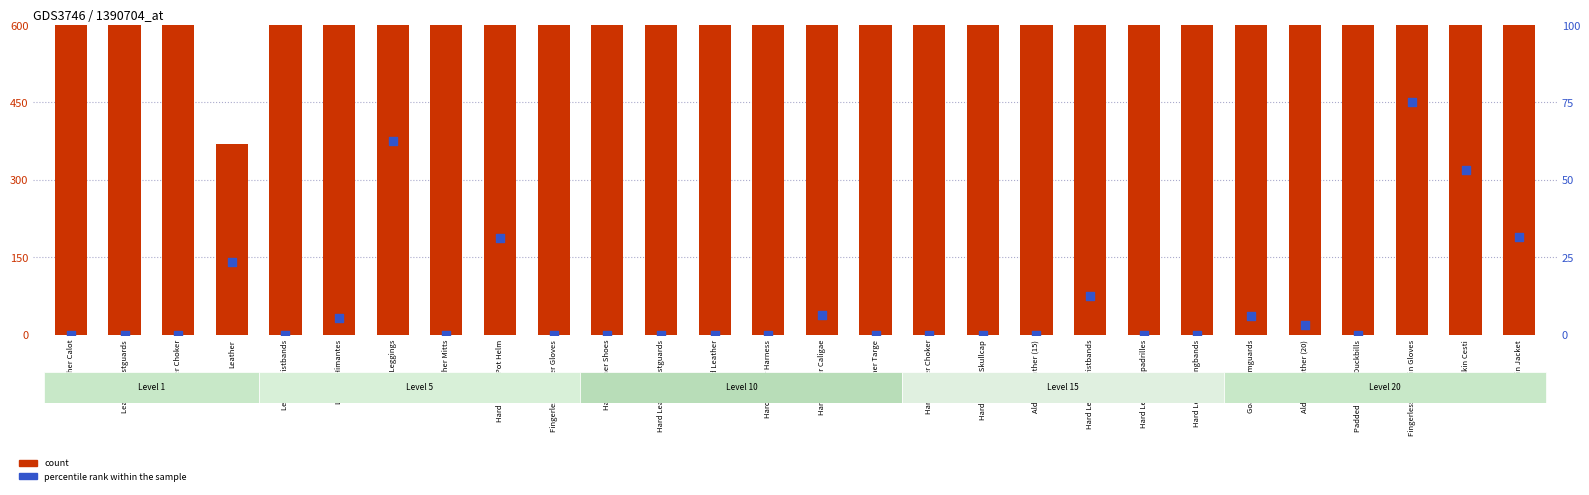

Is the value of percentile rank within the sample at Leather Calot greater than the value of count at Hard Leather Caligae?

No